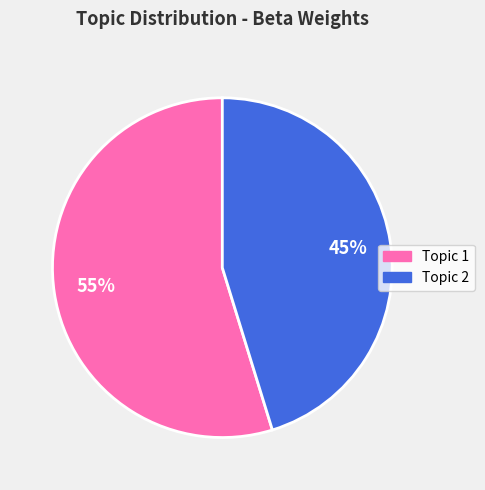

Does any single category account for the majority?

Yes